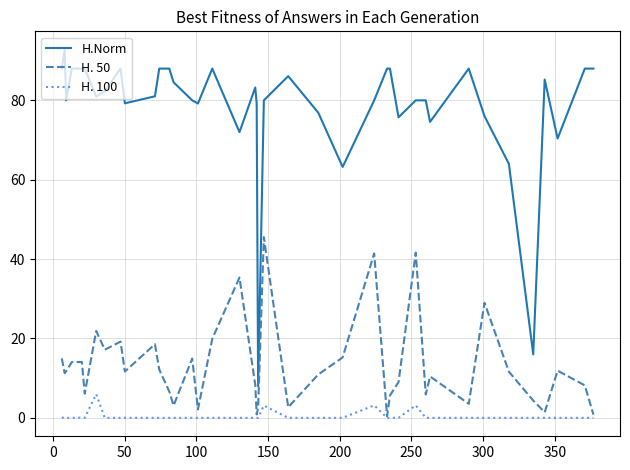

List the series in order of their peak value, highest first.

H.Norm, H. 50, H. 100